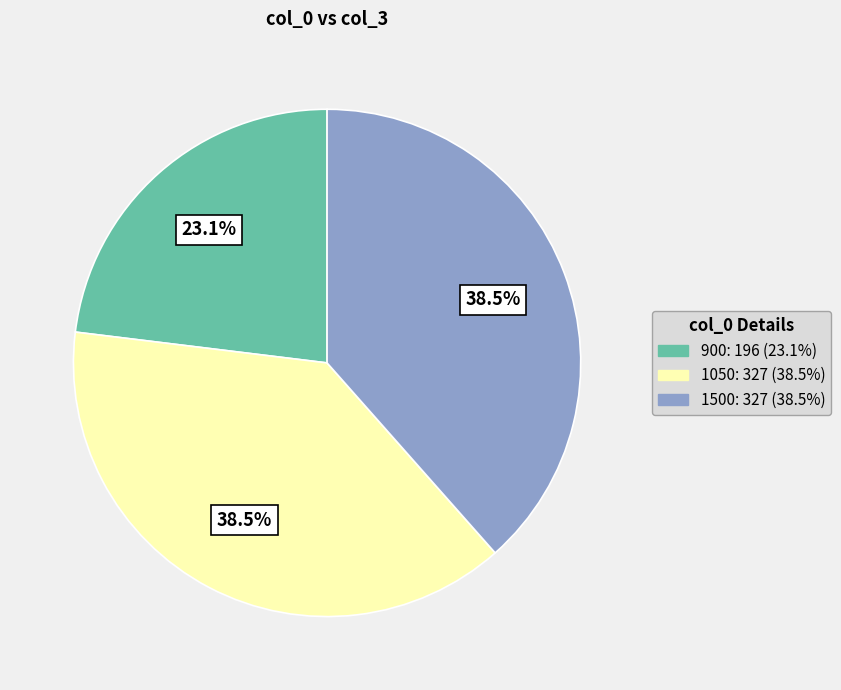

How many slices are in this pie chart?

3